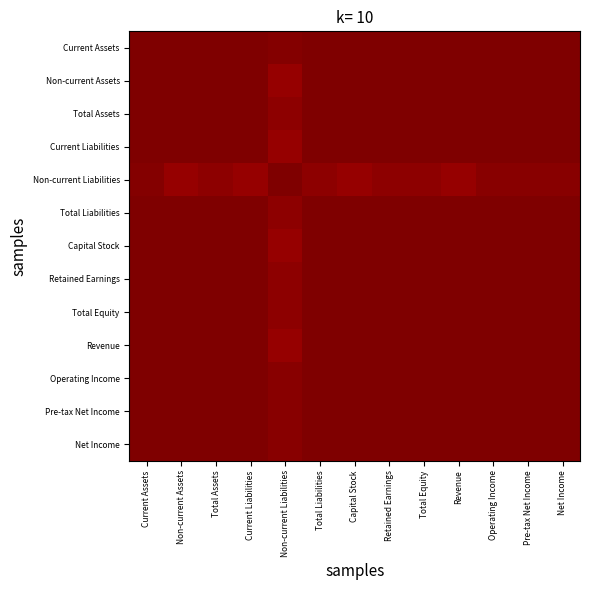

Reading left to right, extract all data points from this chart.

Current Assets: Current Assets=1.0	Non-current Assets=1.0	Total Assets=1.0	Current Liabilities=1.0	Non-current Liabilities=1.0	Total Liabilities=1.0	Capital Stock=1.0	Retained Earnings=1.0	Total Equity=1.0	Revenue=1.0	Operating Income=1.0	Pre-tax Net Income=1.0	Net Income=1.0
Non-current Assets: Current Assets=1.0	Non-current Assets=1.0	Total Assets=1.0	Current Liabilities=1.0	Non-current Liabilities=1.0	Total Liabilities=1.0	Capital Stock=1.0	Retained Earnings=1.0	Total Equity=1.0	Revenue=1.0	Operating Income=1.0	Pre-tax Net Income=1.0	Net Income=1.0
Total Assets: Current Assets=1.0	Non-current Assets=1.0	Total Assets=1.0	Current Liabilities=1.0	Non-current Liabilities=1.0	Total Liabilities=1.0	Capital Stock=1.0	Retained Earnings=1.0	Total Equity=1.0	Revenue=1.0	Operating Income=1.0	Pre-tax Net Income=1.0	Net Income=1.0
Current Liabilities: Current Assets=1.0	Non-current Assets=1.0	Total Assets=1.0	Current Liabilities=1.0	Non-current Liabilities=1.0	Total Liabilities=1.0	Capital Stock=1.0	Retained Earnings=1.0	Total Equity=1.0	Revenue=1.0	Operating Income=1.0	Pre-tax Net Income=1.0	Net Income=1.0
Non-current Liabilities: Current Assets=1.0	Non-current Assets=1.0	Total Assets=1.0	Current Liabilities=1.0	Non-current Liabilities=1.0	Total Liabilities=1.0	Capital Stock=1.0	Retained Earnings=1.0	Total Equity=1.0	Revenue=1.0	Operating Income=1.0	Pre-tax Net Income=1.0	Net Income=1.0
Total Liabilities: Current Assets=1.0	Non-current Assets=1.0	Total Assets=1.0	Current Liabilities=1.0	Non-current Liabilities=1.0	Total Liabilities=1.0	Capital Stock=1.0	Retained Earnings=1.0	Total Equity=1.0	Revenue=1.0	Operating Income=1.0	Pre-tax Net Income=1.0	Net Income=1.0
Capital Stock: Current Assets=1.0	Non-current Assets=1.0	Total Assets=1.0	Current Liabilities=1.0	Non-current Liabilities=1.0	Total Liabilities=1.0	Capital Stock=1.0	Retained Earnings=1.0	Total Equity=1.0	Revenue=1.0	Operating Income=1.0	Pre-tax Net Income=1.0	Net Income=1.0
Retained Earnings: Current Assets=1.0	Non-current Assets=1.0	Total Assets=1.0	Current Liabilities=1.0	Non-current Liabilities=1.0	Total Liabilities=1.0	Capital Stock=1.0	Retained Earnings=1.0	Total Equity=1.0	Revenue=1.0	Operating Income=1.0	Pre-tax Net Income=1.0	Net Income=1.0
Total Equity: Current Assets=1.0	Non-current Assets=1.0	Total Assets=1.0	Current Liabilities=1.0	Non-current Liabilities=1.0	Total Liabilities=1.0	Capital Stock=1.0	Retained Earnings=1.0	Total Equity=1.0	Revenue=1.0	Operating Income=1.0	Pre-tax Net Income=1.0	Net Income=1.0
Revenue: Current Assets=1.0	Non-current Assets=1.0	Total Assets=1.0	Current Liabilities=1.0	Non-current Liabilities=1.0	Total Liabilities=1.0	Capital Stock=1.0	Retained Earnings=1.0	Total Equity=1.0	Revenue=1.0	Operating Income=1.0	Pre-tax Net Income=1.0	Net Income=1.0
Operating Income: Current Assets=1.0	Non-current Assets=1.0	Total Assets=1.0	Current Liabilities=1.0	Non-current Liabilities=1.0	Total Liabilities=1.0	Capital Stock=1.0	Retained Earnings=1.0	Total Equity=1.0	Revenue=1.0	Operating Income=1.0	Pre-tax Net Income=1.0	Net Income=1.0
Pre-tax Net Income: Current Assets=1.0	Non-current Assets=1.0	Total Assets=1.0	Current Liabilities=1.0	Non-current Liabilities=1.0	Total Liabilities=1.0	Capital Stock=1.0	Retained Earnings=1.0	Total Equity=1.0	Revenue=1.0	Operating Income=1.0	Pre-tax Net Income=1.0	Net Income=1.0
Net Income: Current Assets=1.0	Non-current Assets=1.0	Total Assets=1.0	Current Liabilities=1.0	Non-current Liabilities=1.0	Total Liabilities=1.0	Capital Stock=1.0	Retained Earnings=1.0	Total Equity=1.0	Revenue=1.0	Operating Income=1.0	Pre-tax Net Income=1.0	Net Income=1.0